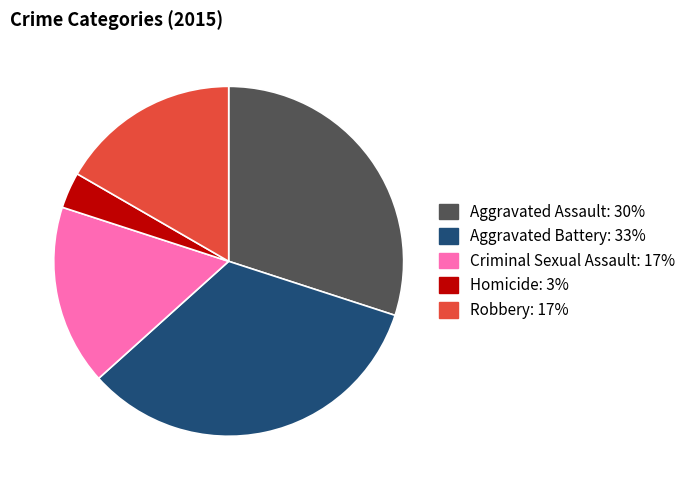

The Criminal Sexual Assault: 17% slice represents 6% of the pie. True or false?

False